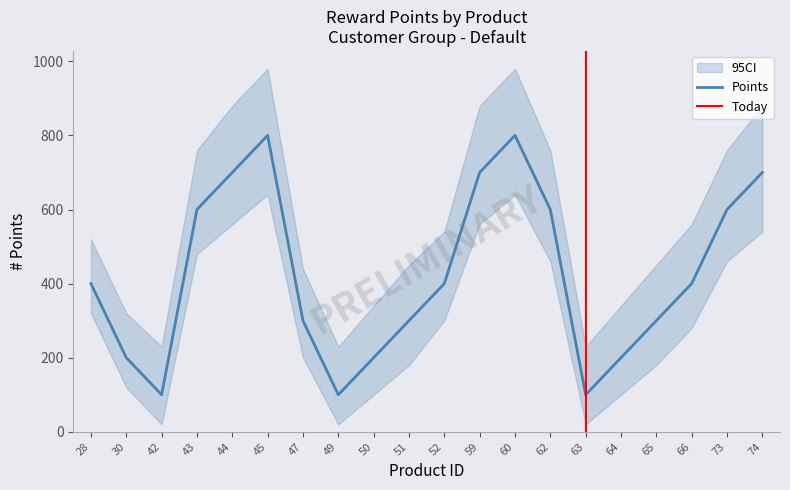

True or false: the data shows 782 at 73.

False